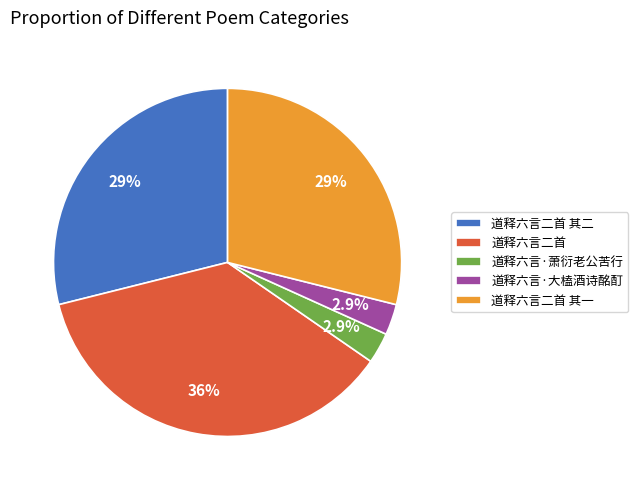

What is the ratio of the value at 道释六言二首 其二 to the value at 道释六言二首 其一?

1.0